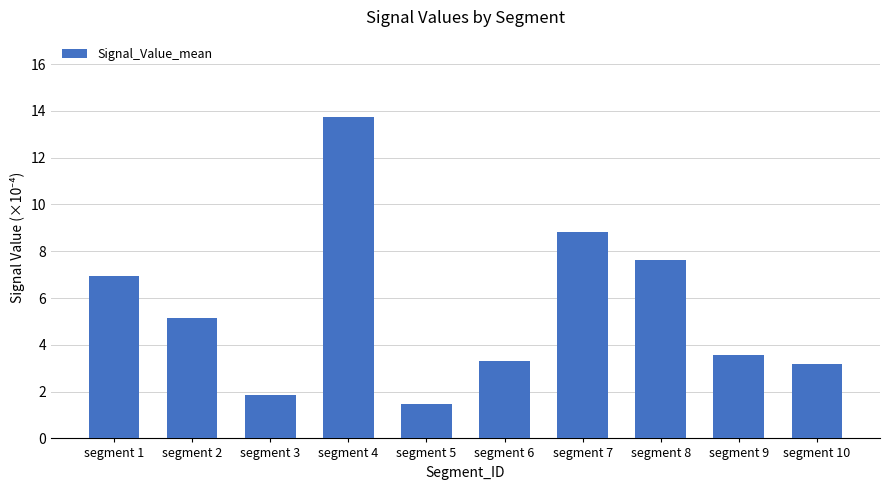

List the labels in order of value, smallest first.

segment 5, segment 3, segment 10, segment 6, segment 9, segment 2, segment 1, segment 8, segment 7, segment 4